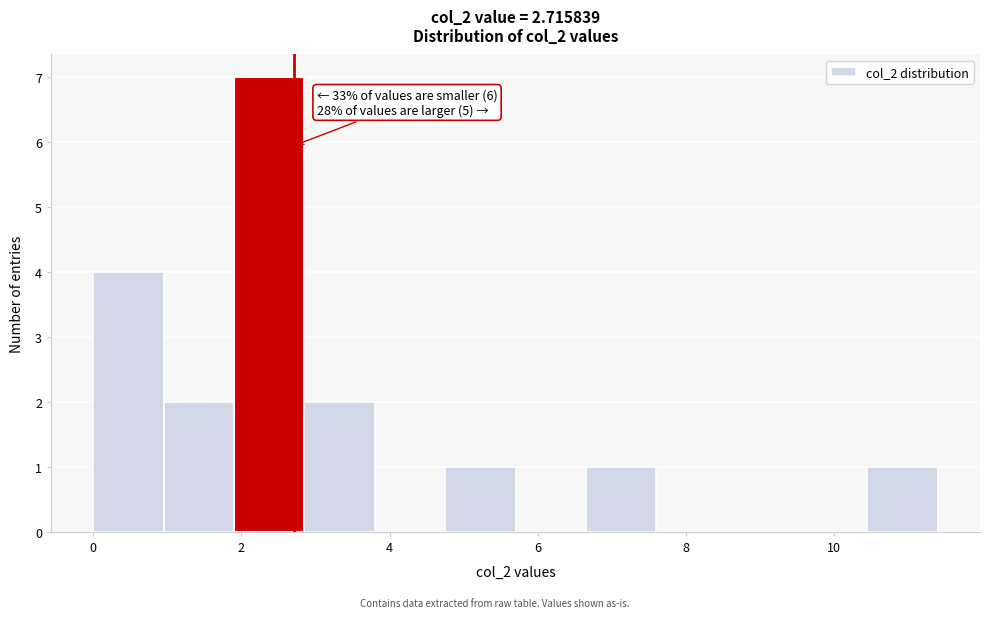

Over which range of the x-axis is the bar tallest?

2.0 to 2.8